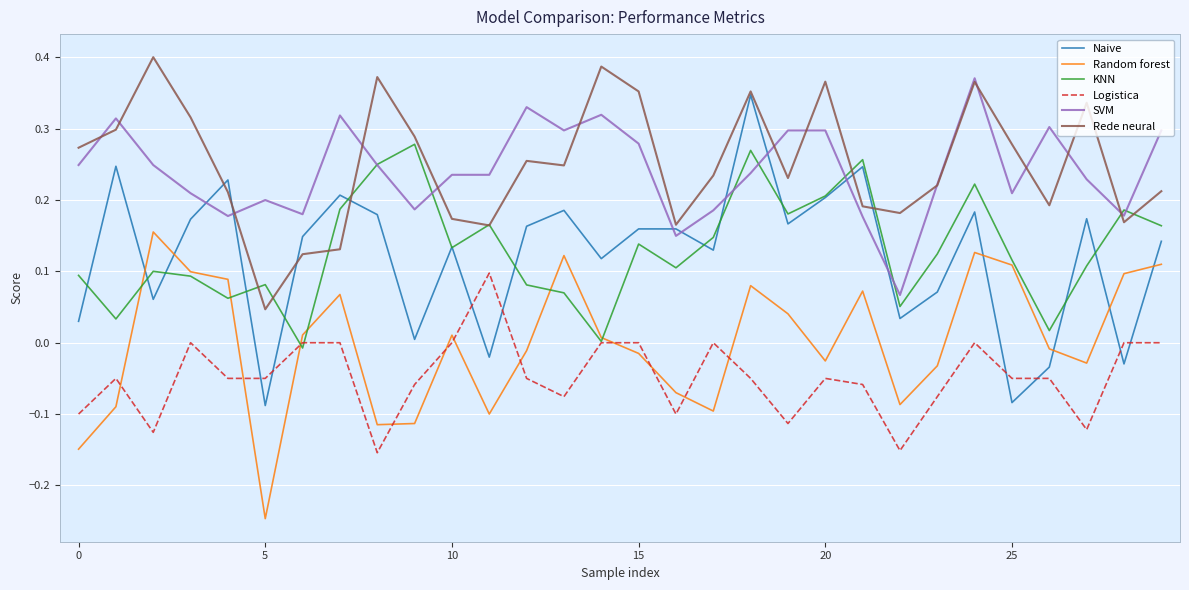

Which series has the widest spread of values?

Naive